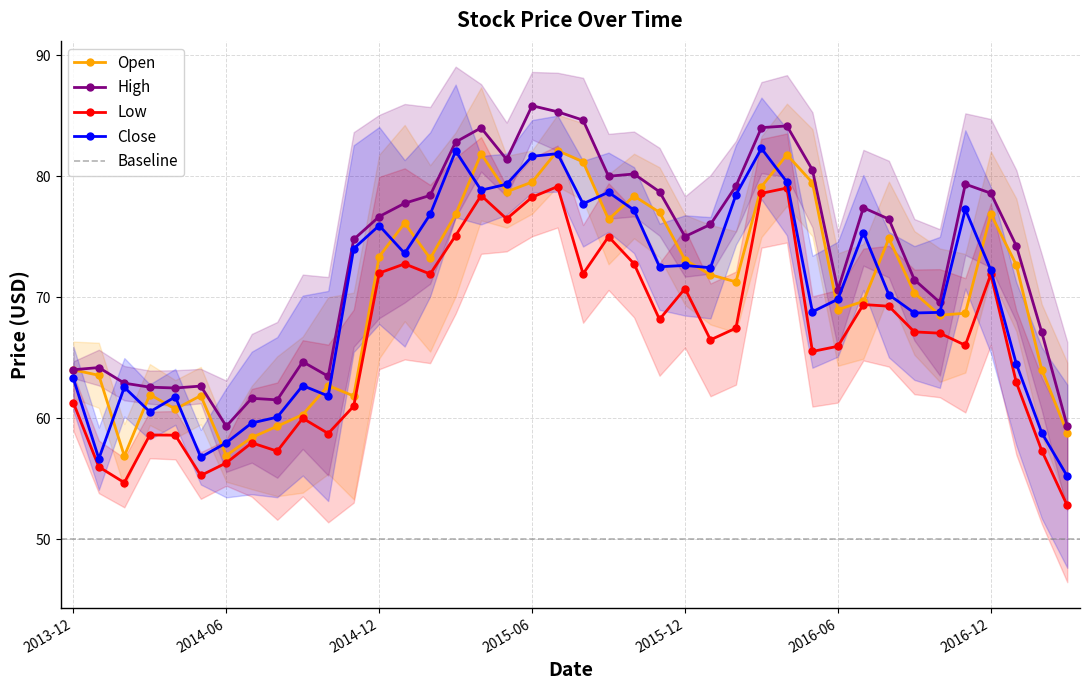

Which label corresponds to the largest value in the chart?

2015-06